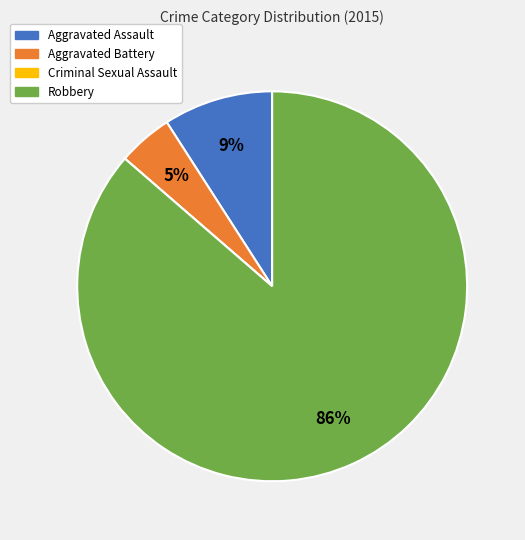

Which slice is the largest?

Robbery